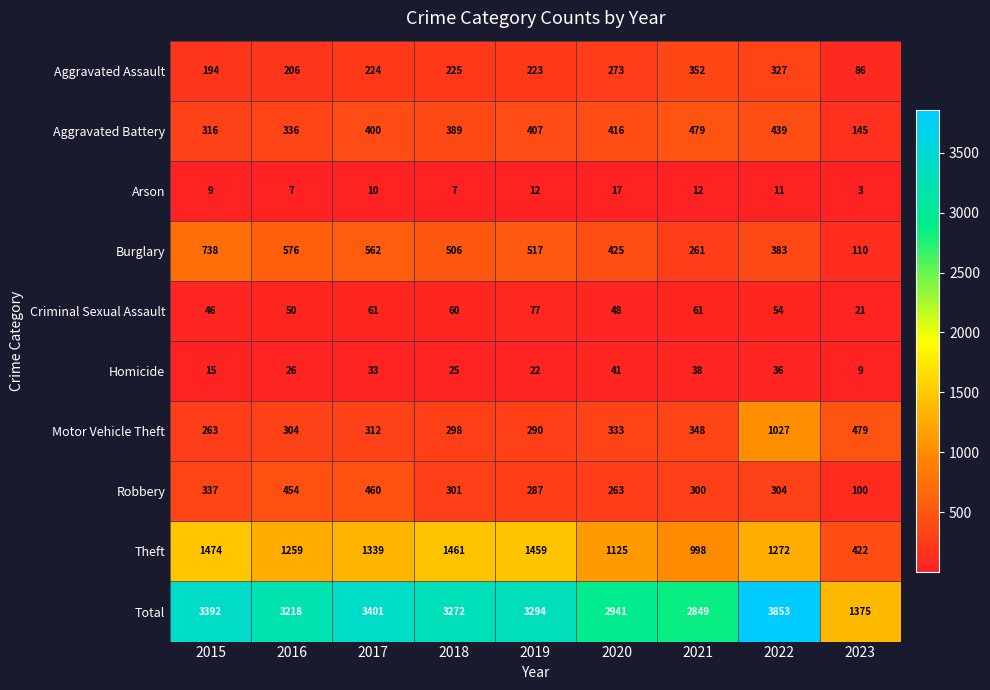

What is the difference between the maximum and minimum values in the Theft series?

1052